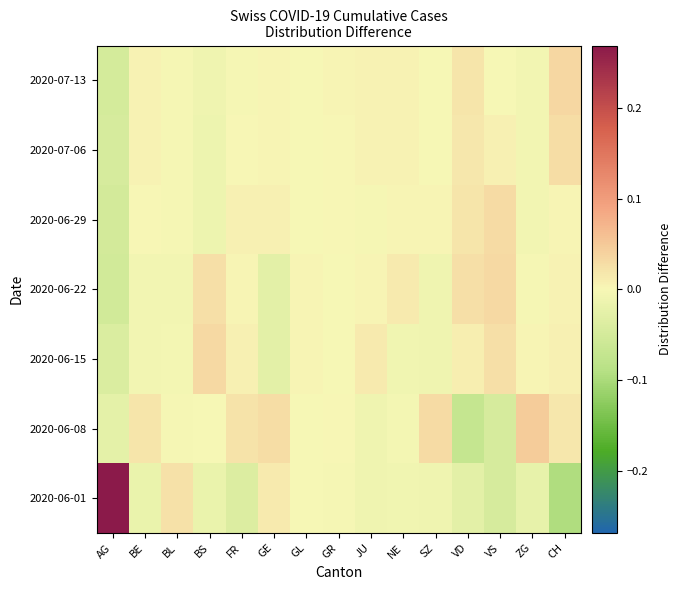

Rank the series by their maximum value, from lowest to highest.

2020-07-06, 2020-06-29, 2020-06-22, 2020-06-15, 2020-07-13, 2020-06-08, 2020-06-01